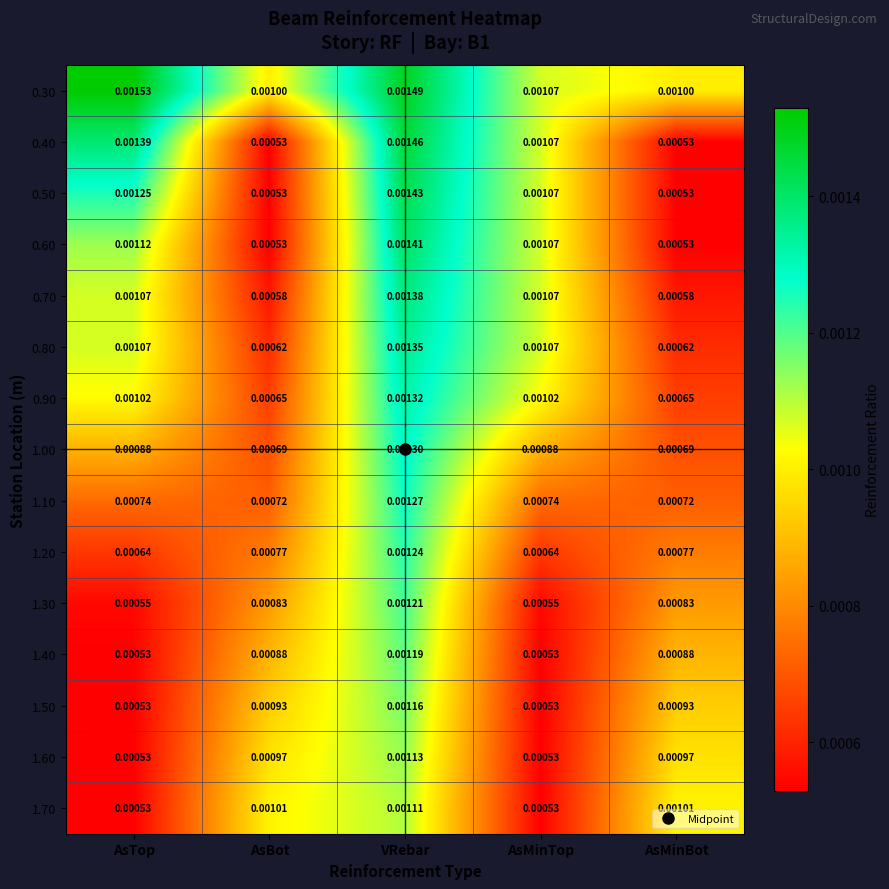

At which category does the chart reach its peak across all series?

AsTop